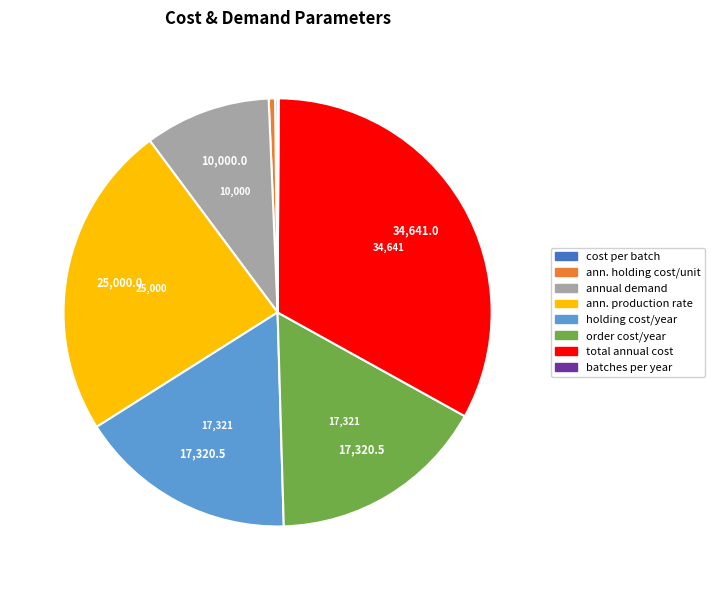

Does any single category account for the majority?

No